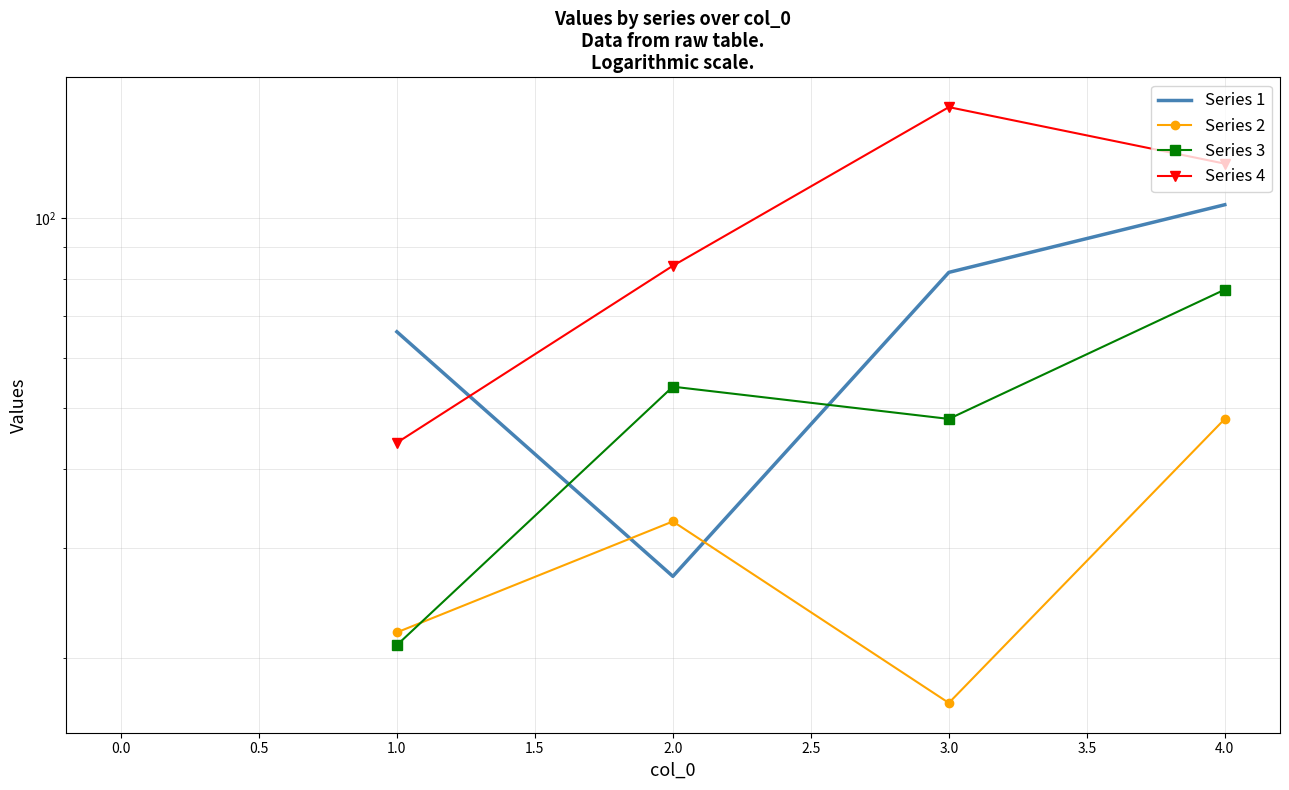

What is the minimum value shown in the chart?

17.0